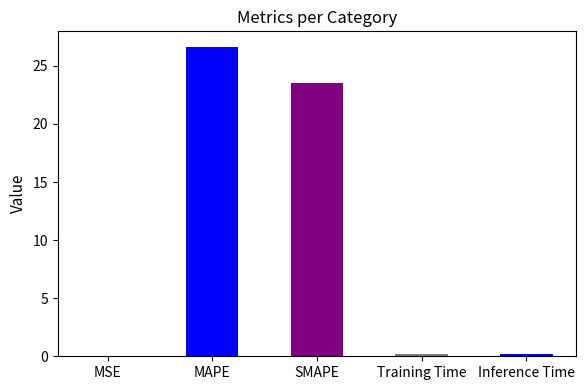

Count the number of data series in this chart.

1